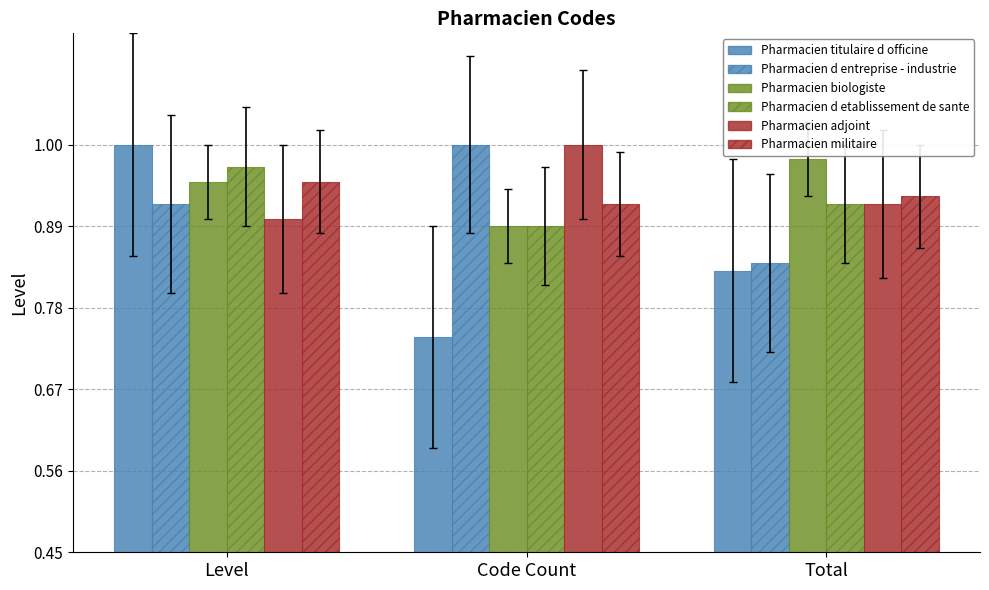

How many distinct data groups are displayed?

6